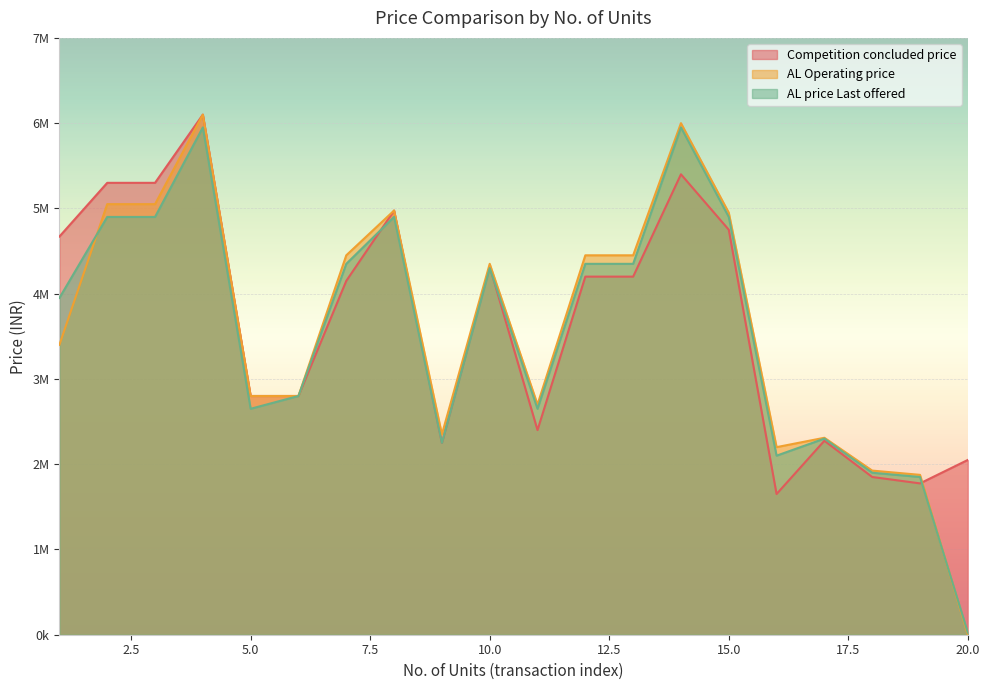

Is it true that Competition concluded price equals 4200000 at 1?

True